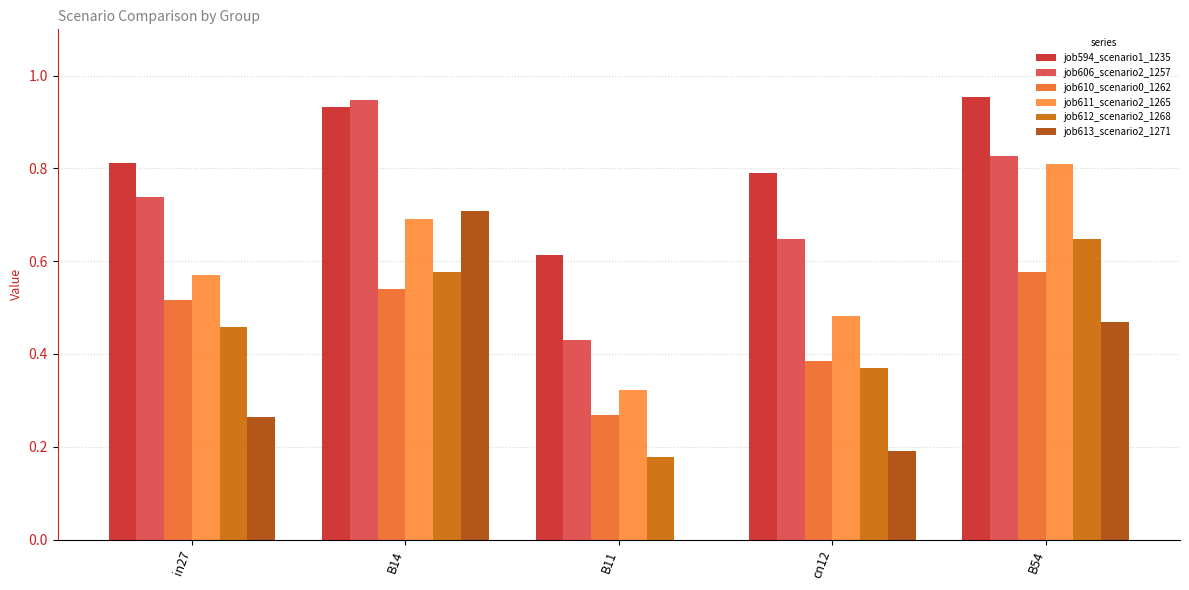

Is it true that job606_scenario2_1257 equals 0.7 at in27?

True